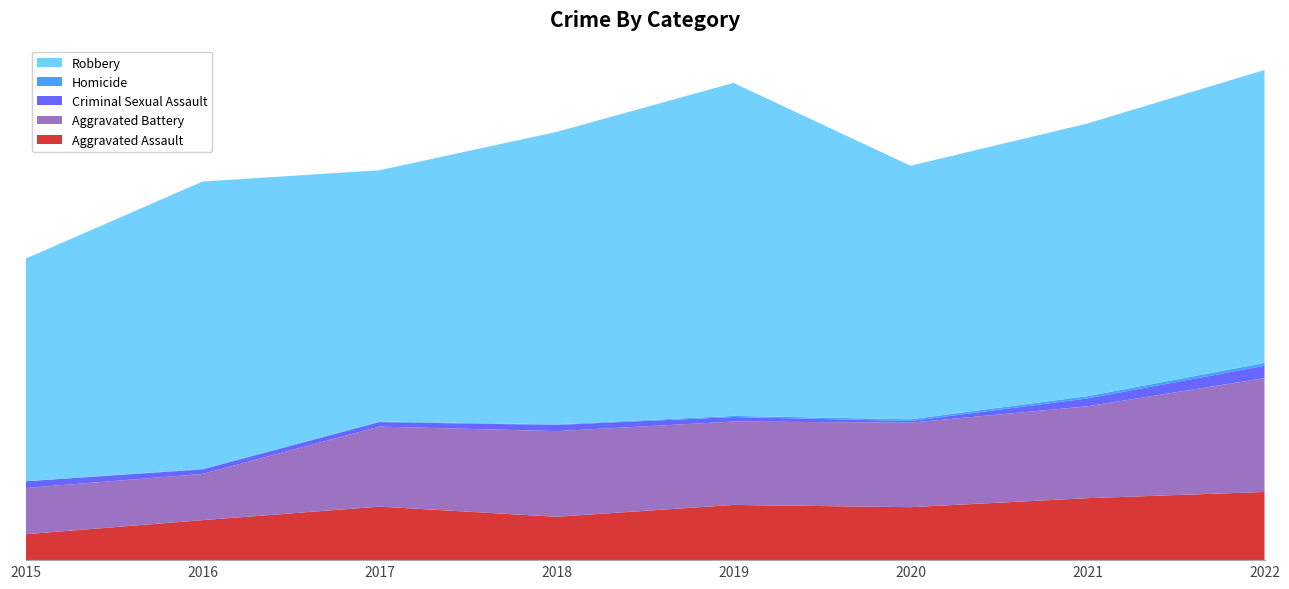

Reading right to left, extract all data points from this chart.

Aggravated Assault: 2022=121	2021=110	2020=94	2019=98	2018=77	2017=95	2016=71	2015=46
Aggravated Battery: 2022=202	2021=163	2020=150	2019=148	2018=152	2017=142	2016=82	2015=82
Criminal Sexual Assault: 2022=22	2021=14	2020=3	2019=8	2018=11	2017=8	2016=8	2015=12
Homicide: 2022=5	2021=4	2020=3	2019=2	2018=1	2017=1	2016=1	2015=0
Robbery: 2022=520	2021=484	2020=450	2019=591	2018=519	2017=446	2016=510	2015=395